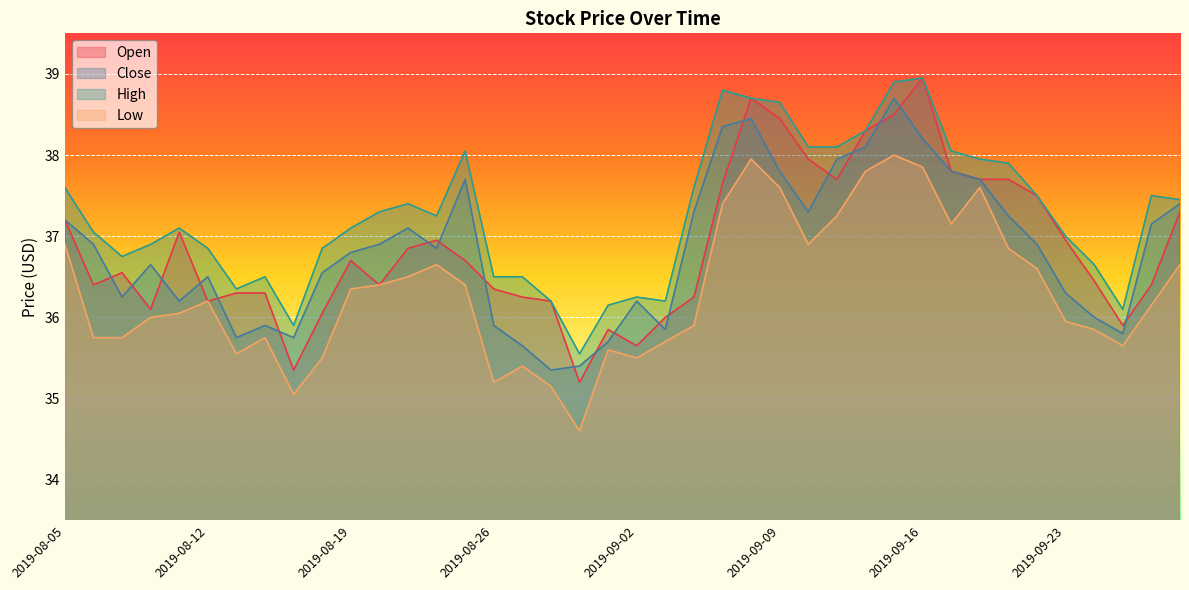

Between 2019-09-05 and 2019-09-12, which series saw the biggest shift?

Open